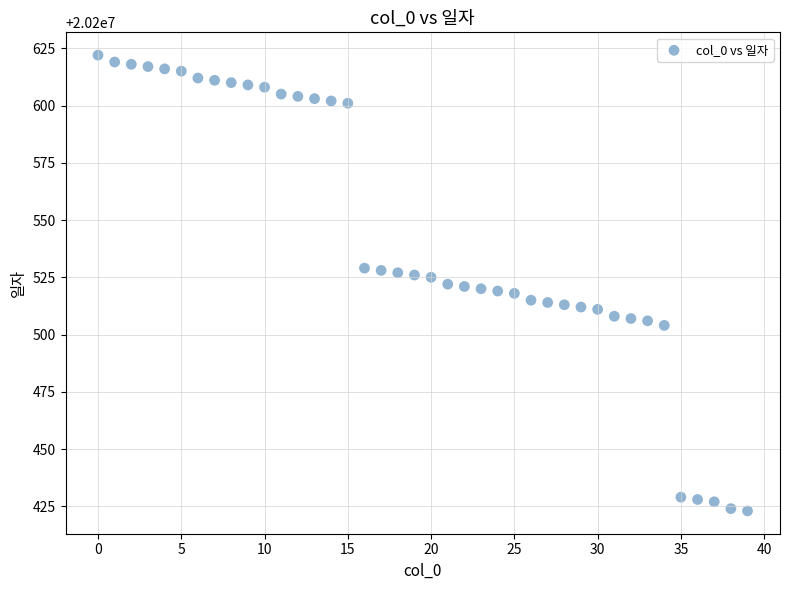

What is the range of Y values (max minus min)?

199